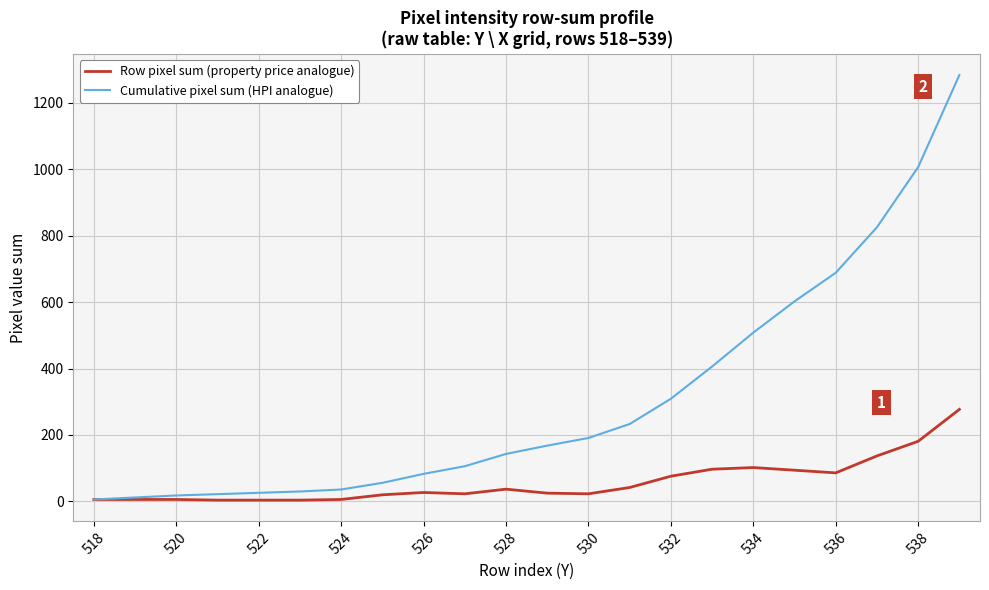

Which series has the largest total across all categories?

Cumulative pixel sum (HPI analogue)